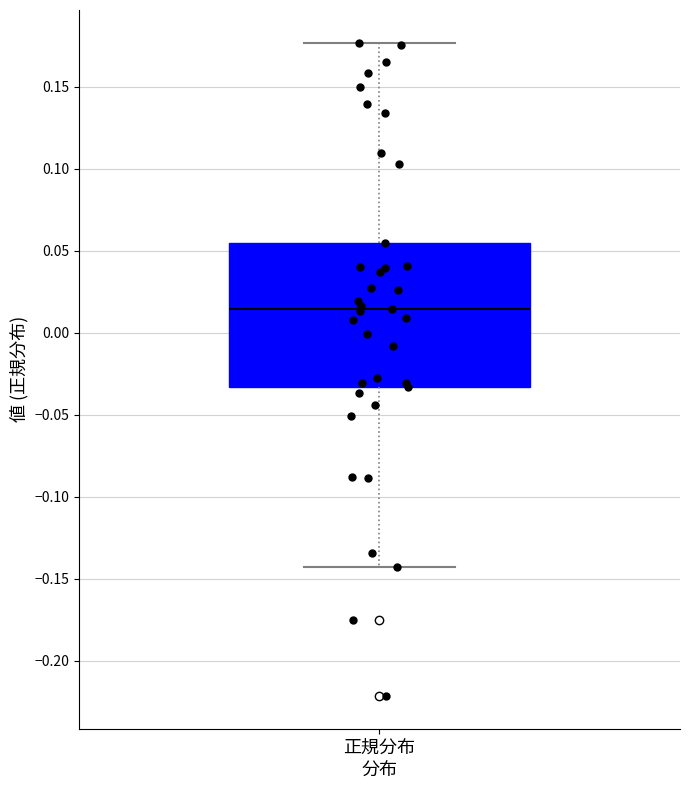

Read this box plot against the y-axis: the position of the median line, the range covered by the box, and the ends of both whiskers. The values are not printed on the chart, so give them approximately, as read against the axis.

median 0.015, box -0.035 to 0.055, whiskers -0.145 to 0.175